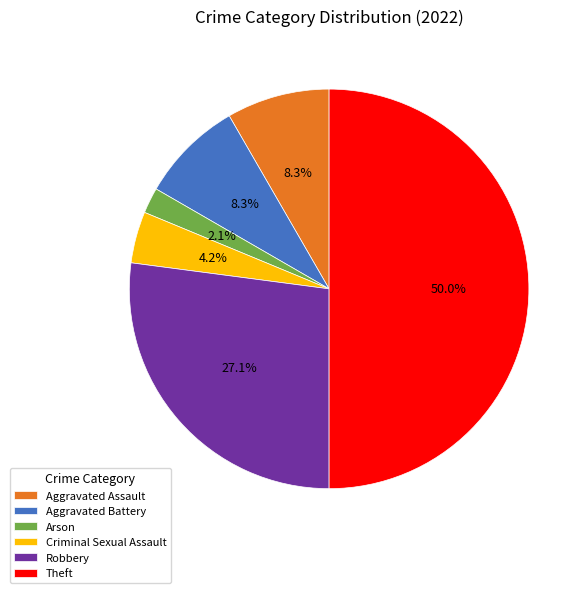

To the nearest percent, what is the average slice percentage?

17%